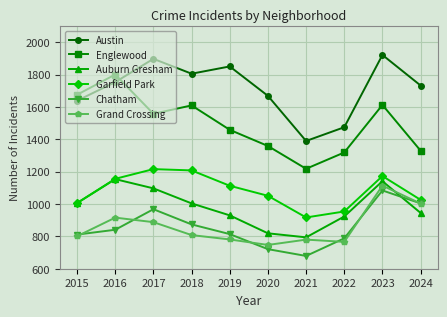

What is the total value across all series at 2018?

7310